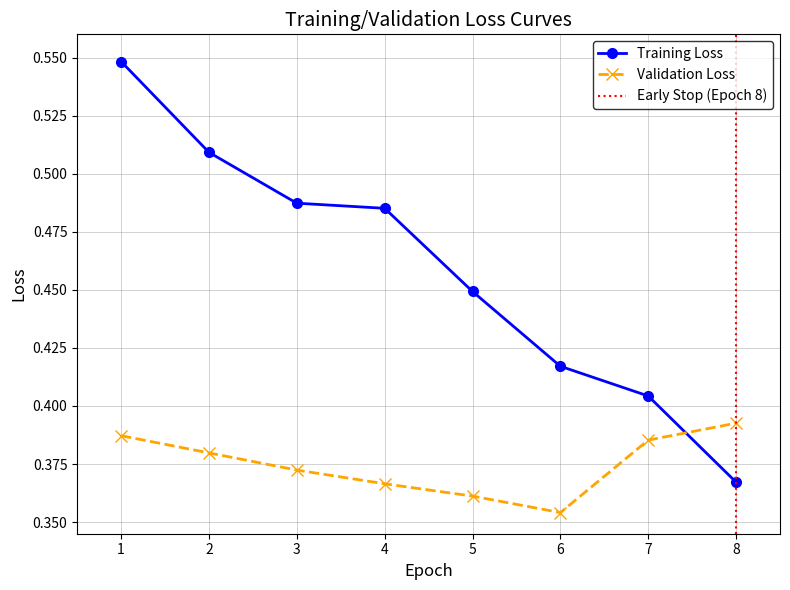

Reading right to left, transcribe all the data shown in this chart.

0.4	0.4	0.4	0.4	0.5	0.5	0.5	0.5